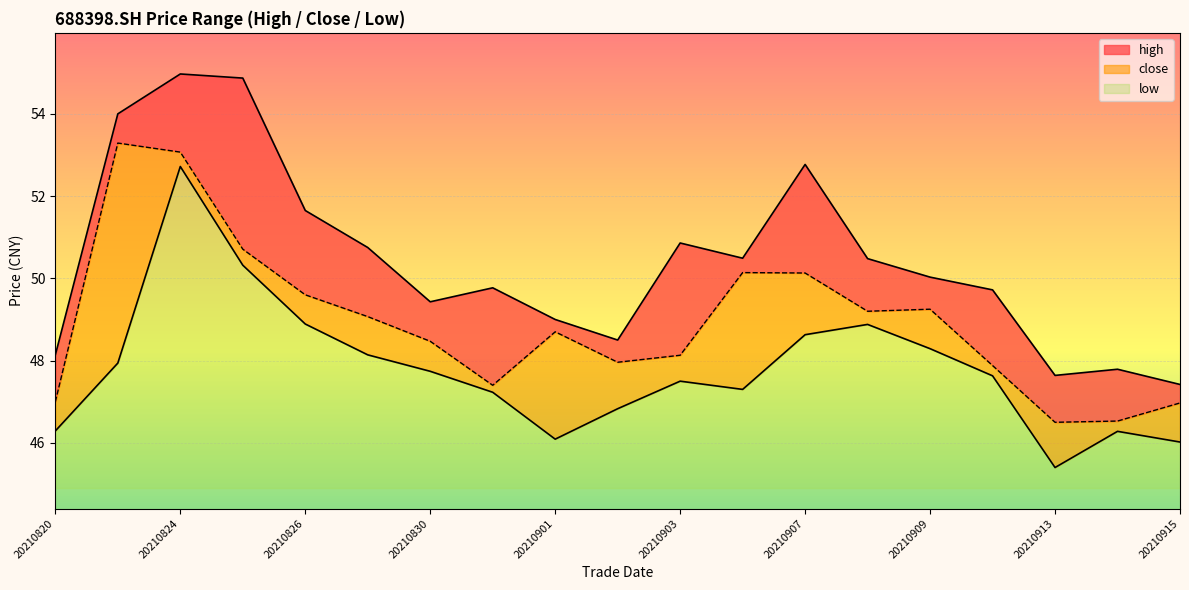

Between 20210823 and 20210910, which series saw the biggest shift?

close